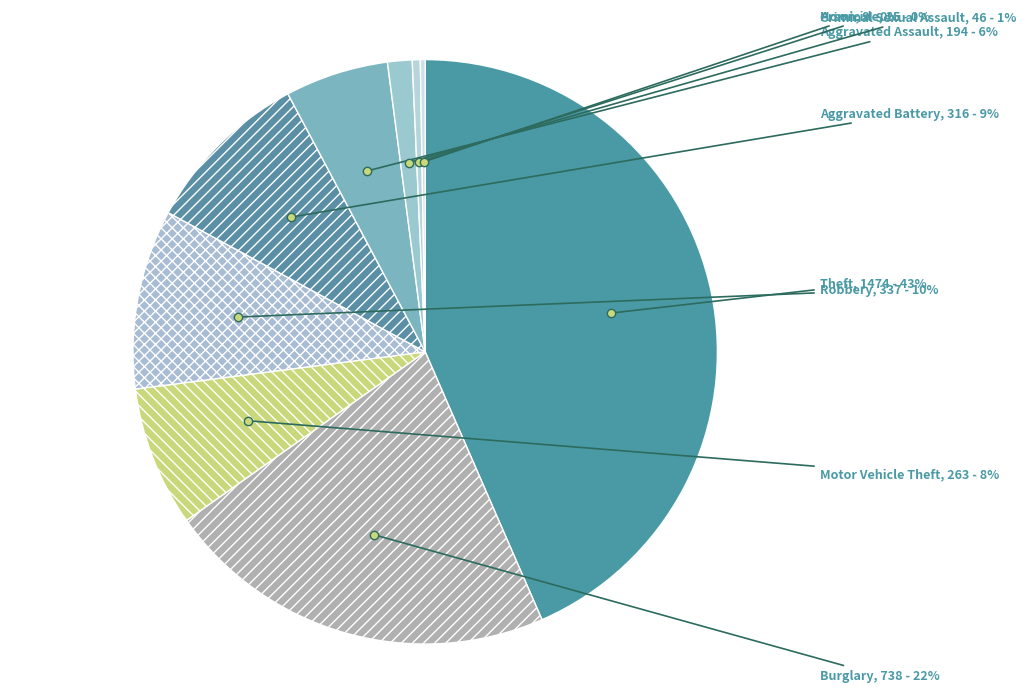

Does Aggravated Assault account for over 50% of the chart?

No